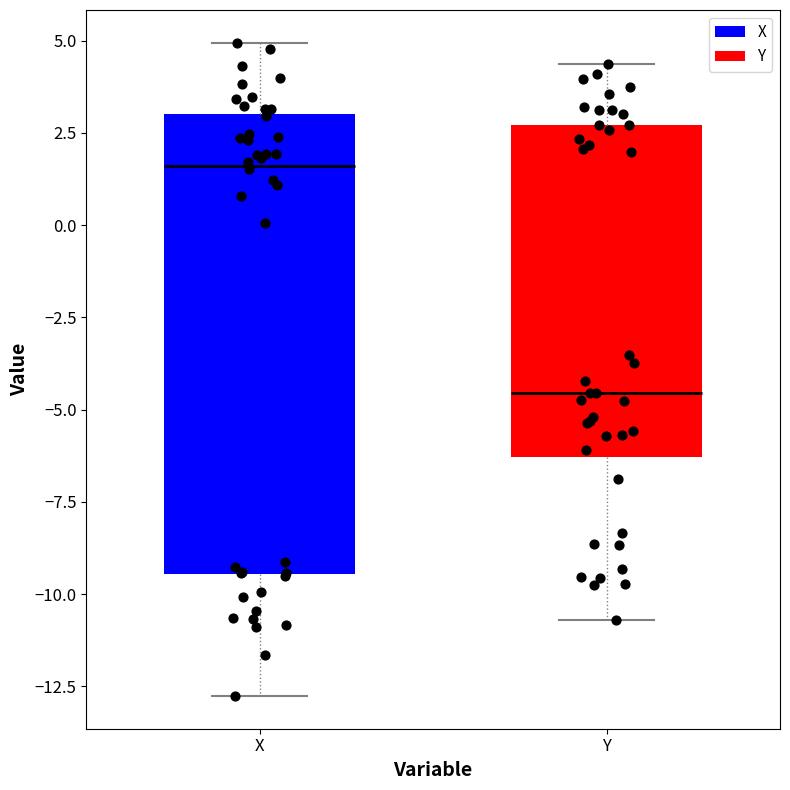

Where is the lower edge of the box for Y on the y-axis? The values are not printed on the chart, so give them approximately, as read against the axis.

-6.5